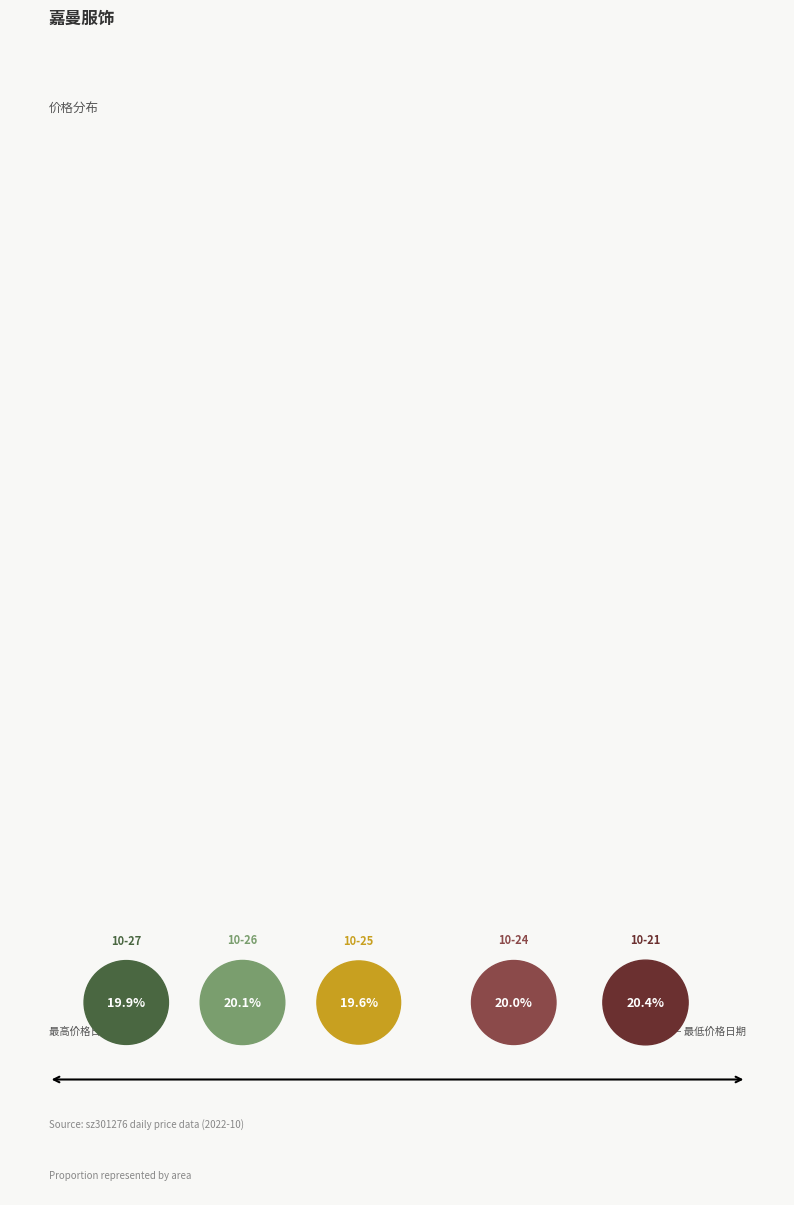

Which has a higher value, 2022-10-25 or 2022-10-26?

2022-10-26